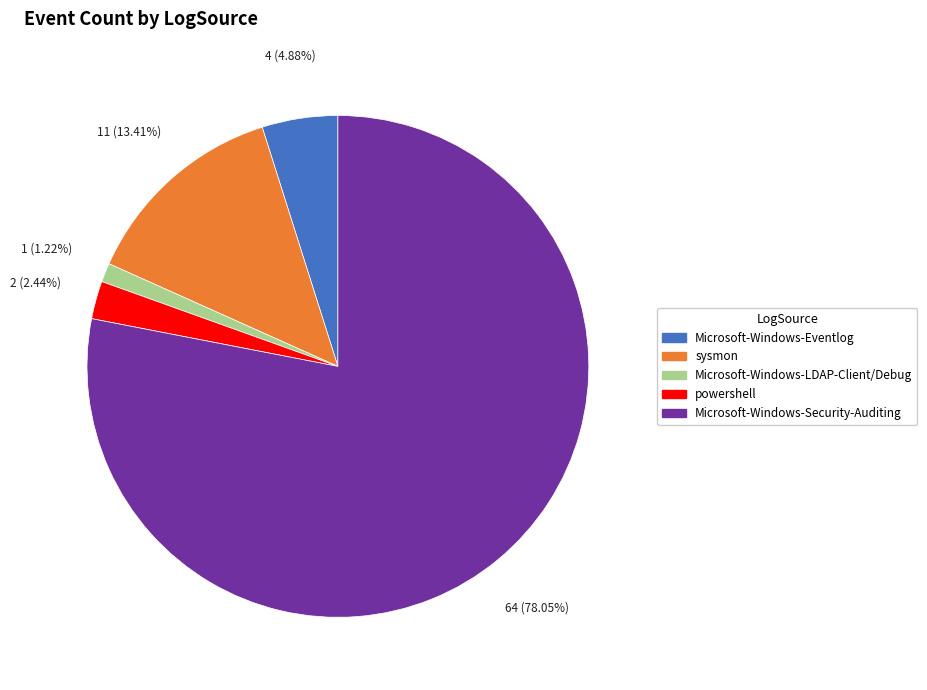

Between powershell and sysmon, which is larger?

sysmon